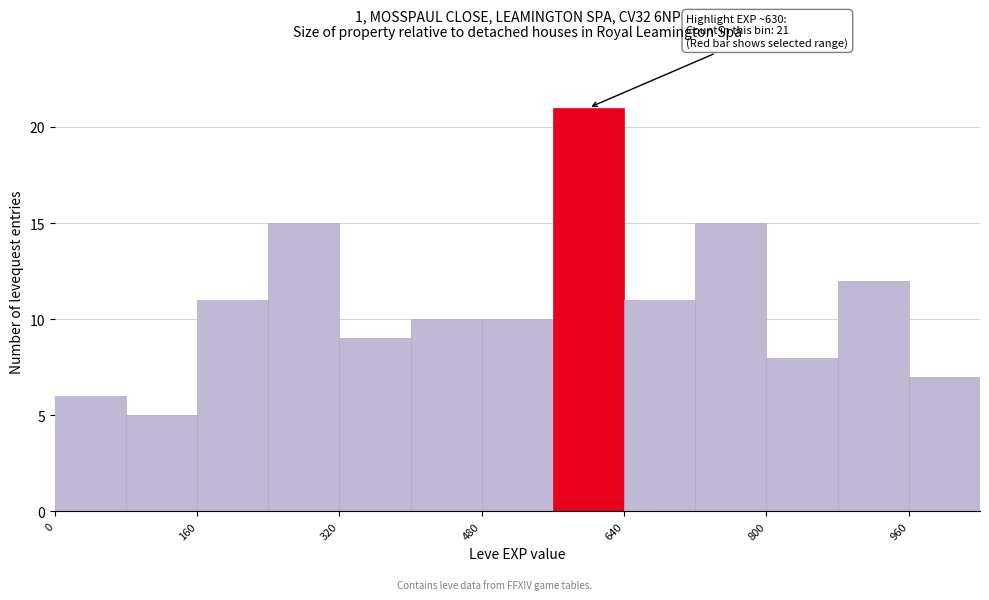

Which range on the x-axis has the tallest bar?

560 to 640